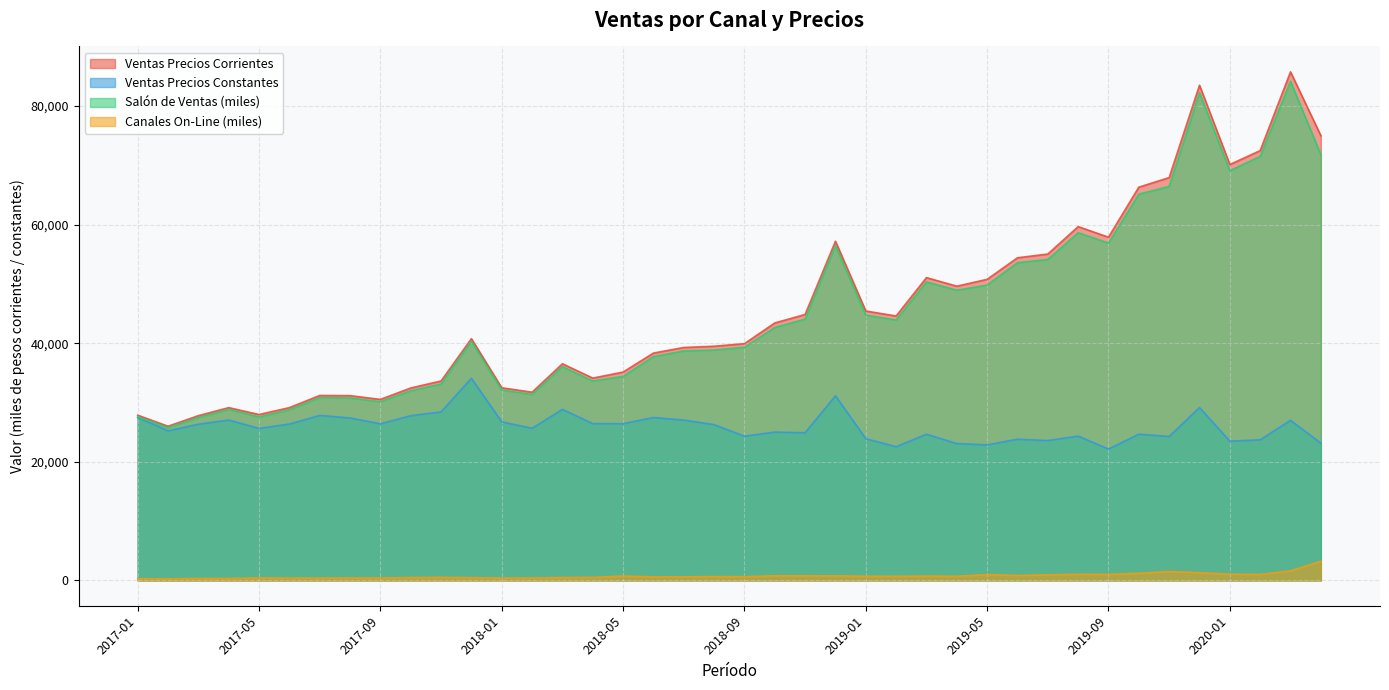

Is the value of salon_ventas at 2019-12 greater than the value of ventas_precios_corrientes at 2017-05?

Yes